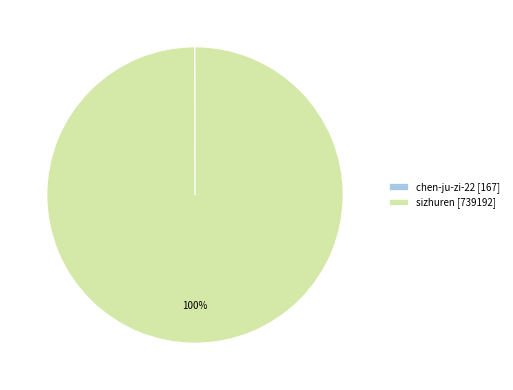

Does any single category account for the majority?

Yes